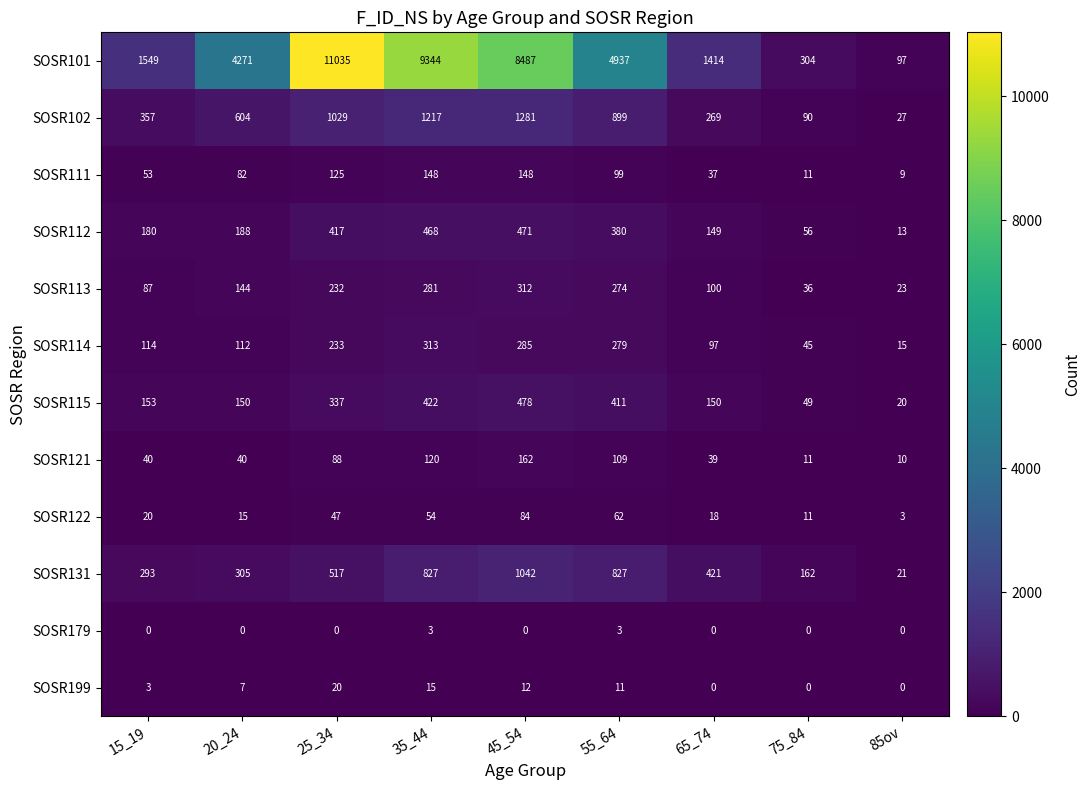

What is the difference between the maximum and second lowest values in the SOSR114 series?

268